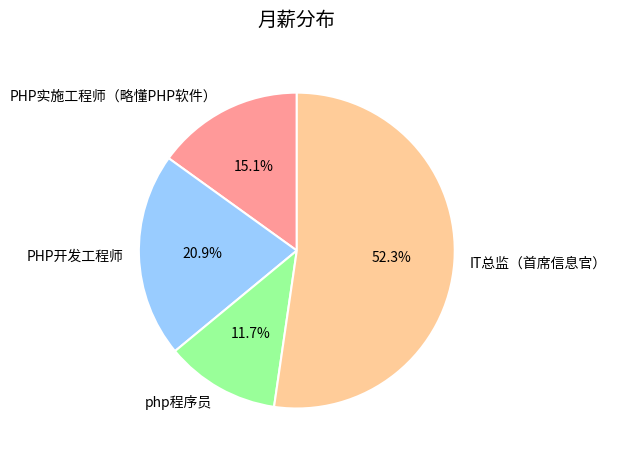

How many slices are in this pie chart?

4